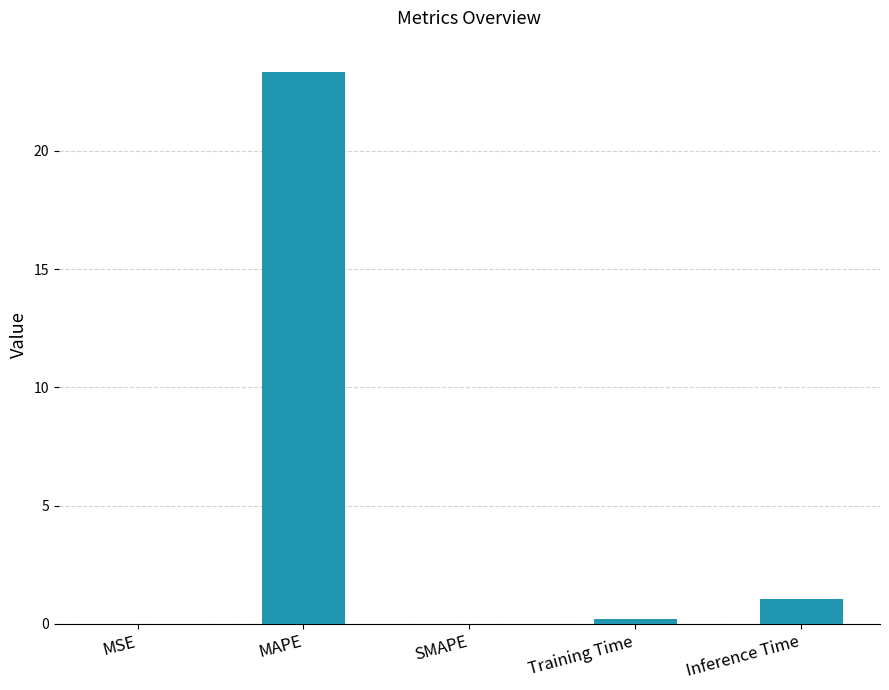

Is it true that the value at Inference Time is 1.1?

True